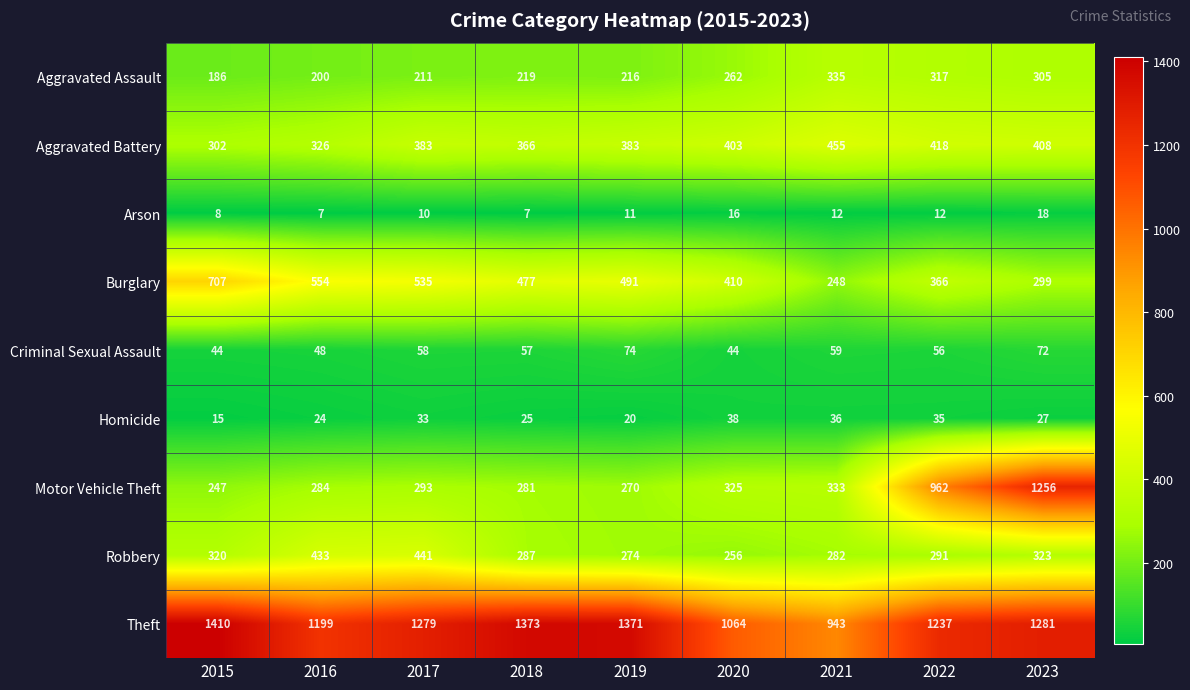

What is the sum of all Homicide values?

253